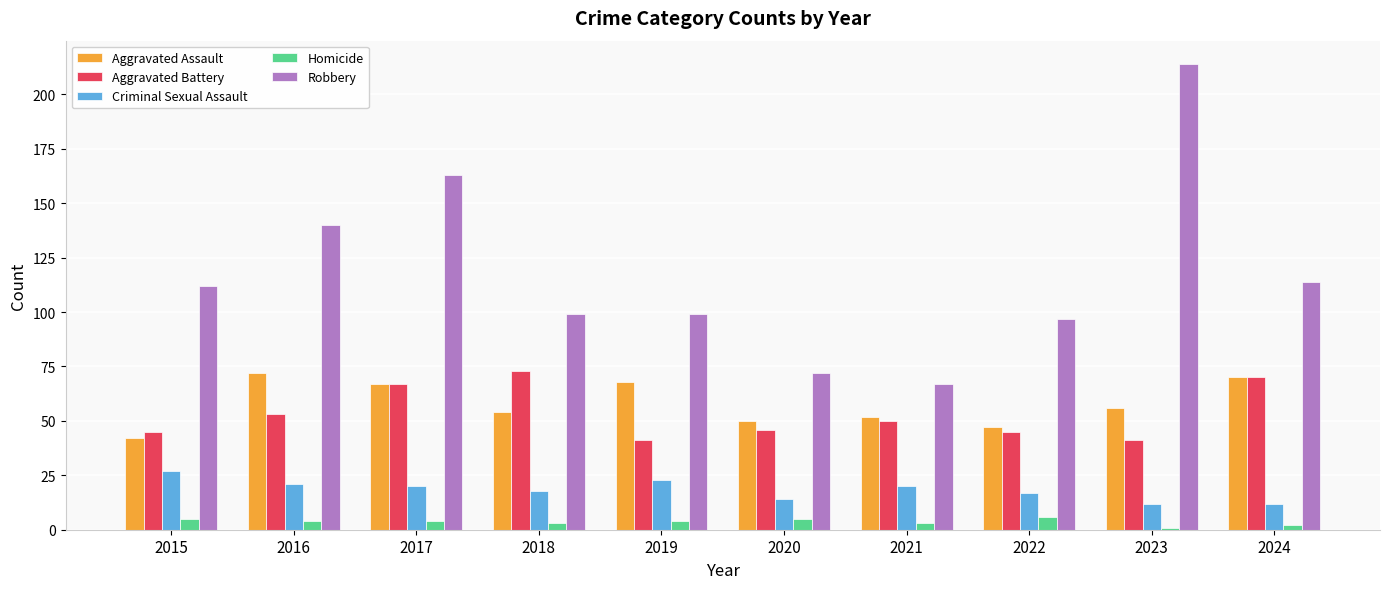

Which category has the highest value in the Robbery series?

2023